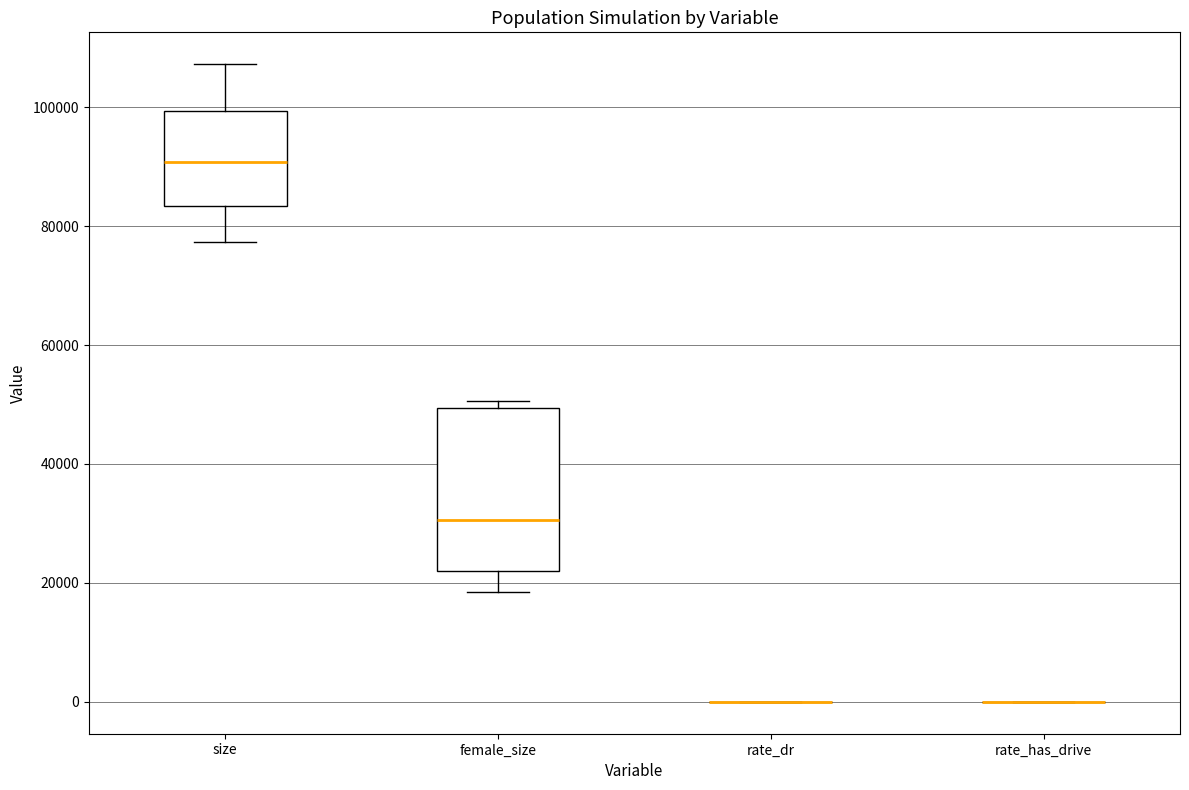

Which box is the tallest, from its lower edge to its upper edge?

female_size